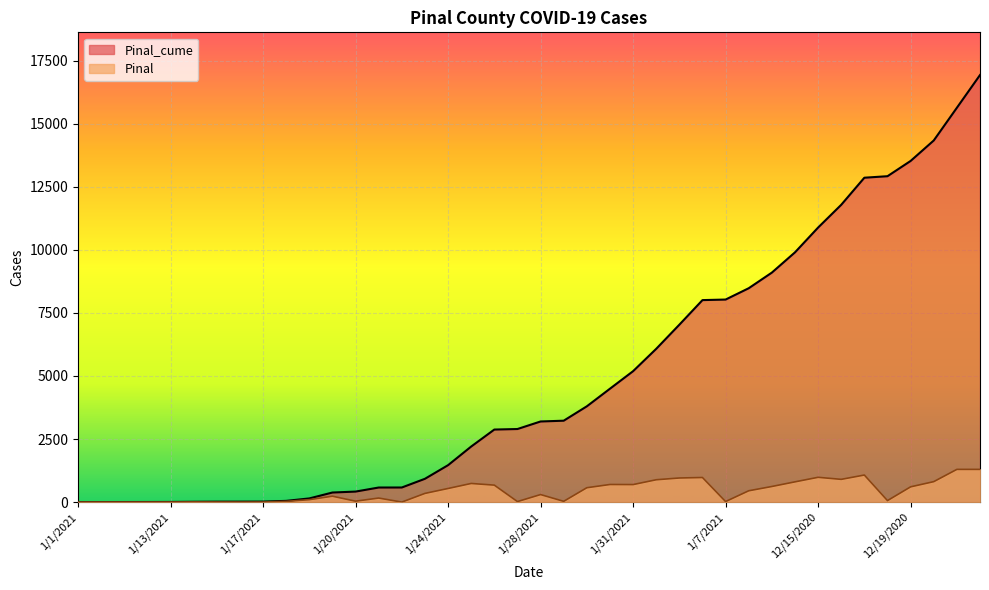

Where does the Pinal series first go above 345?

1/24/2021